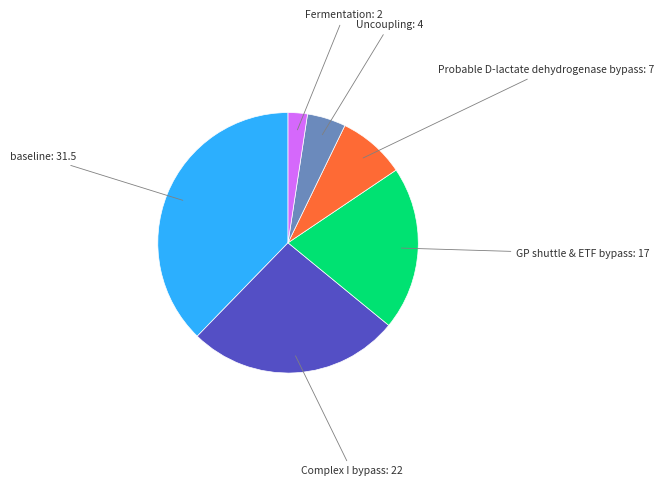

Is there a majority slice in this chart?

No